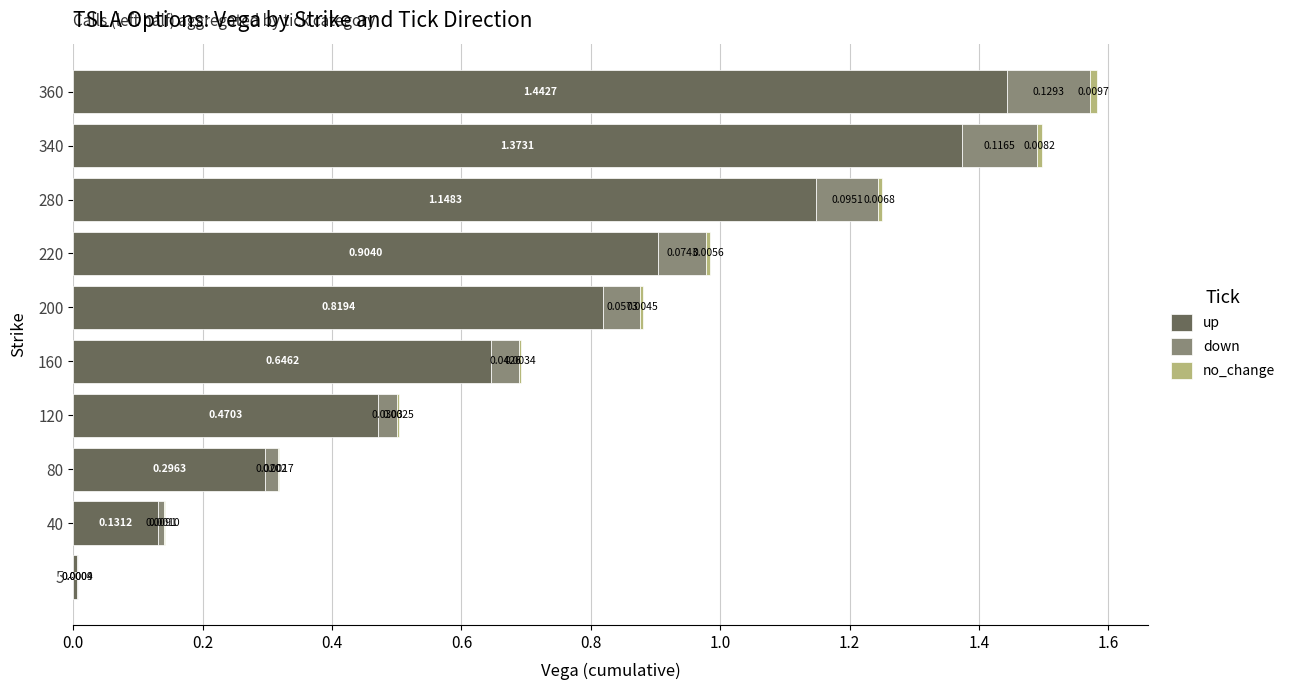

What is the total value across all series at 280?

1.3